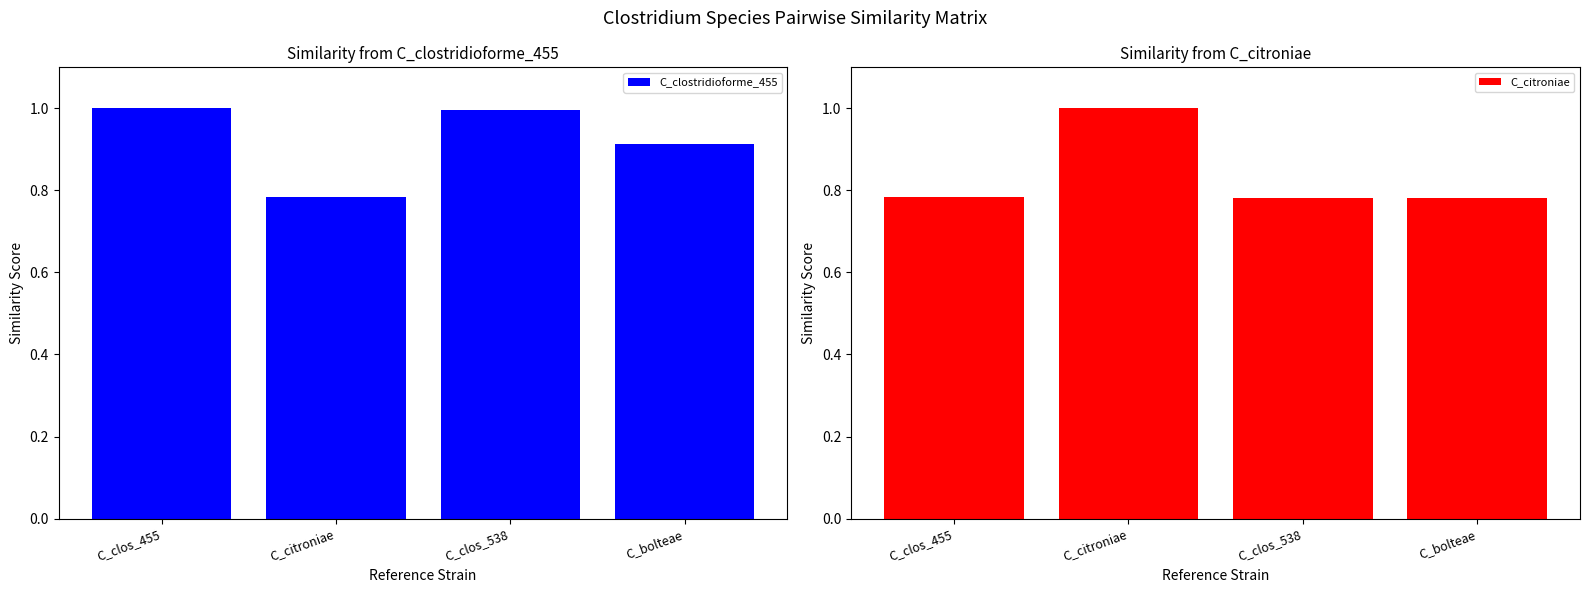

Is it true that C_citroniae equals 0.8 at C_clos_538?

True